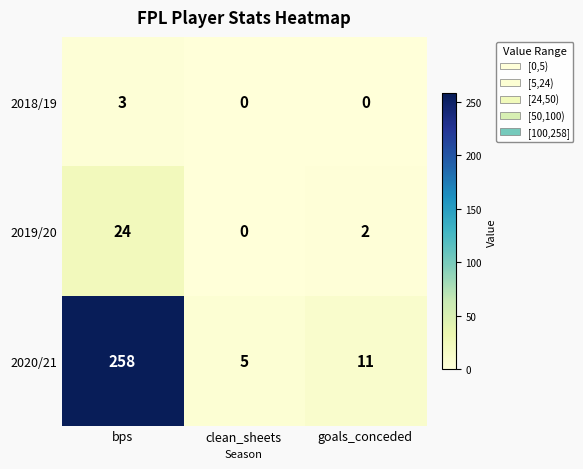

What is the sum of all 2019/20 values?

26